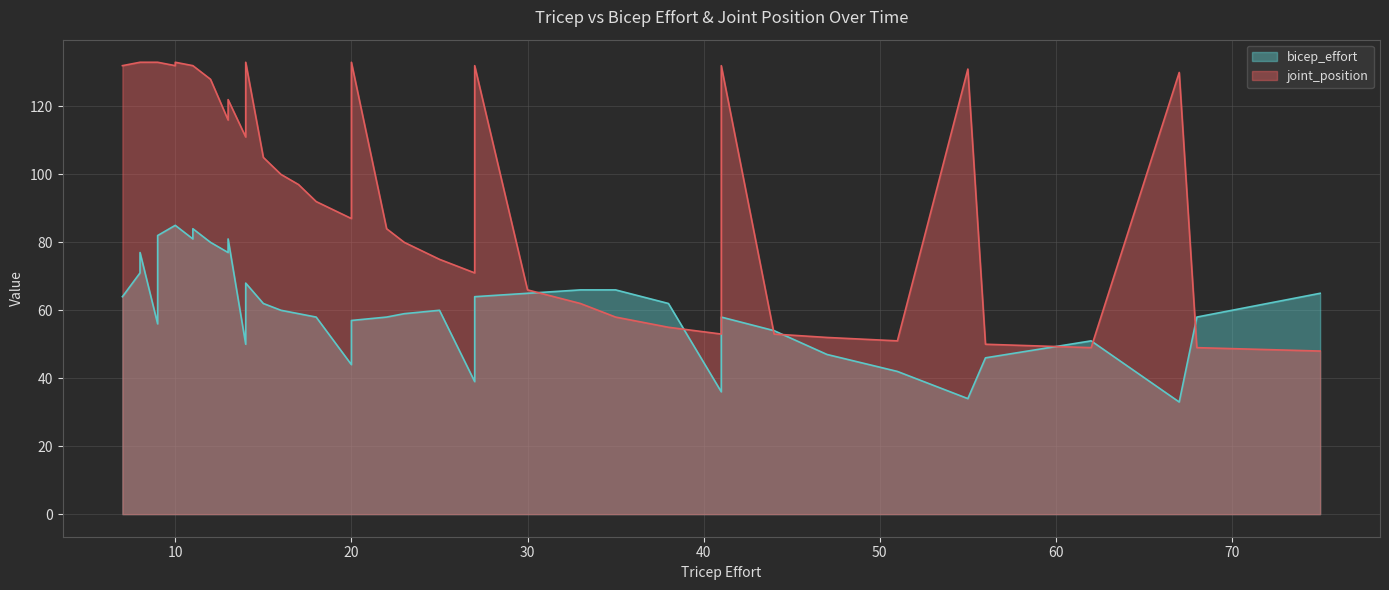

Reading right to left, transcribe all the data shown in this chart.

bicep_effort: 67=33	55=34	41=36	27=39	20=44	14=50	9=56	7=64	8=71	8=77	9=82	10=85	10=85	11=84	11=81	12=80	13=81	13=77	14=68	15=62	16=60	17=59	18=58	20=57	22=58	23=59	25=60	27=64	30=65	33=66	35=66	38=62	41=58	44=54	47=47	51=42	56=46	62=51	68=58	75=65
joint_position: 67=130	55=131	41=132	27=132	20=133	14=133	9=133	7=132	8=133	8=133	9=133	10=132	10=133	11=132	11=132	12=128	13=122	13=116	14=111	15=105	16=100	17=97	18=92	20=87	22=84	23=80	25=75	27=71	30=66	33=62	35=58	38=55	41=53	44=53	47=52	51=51	56=50	62=49	68=49	75=48